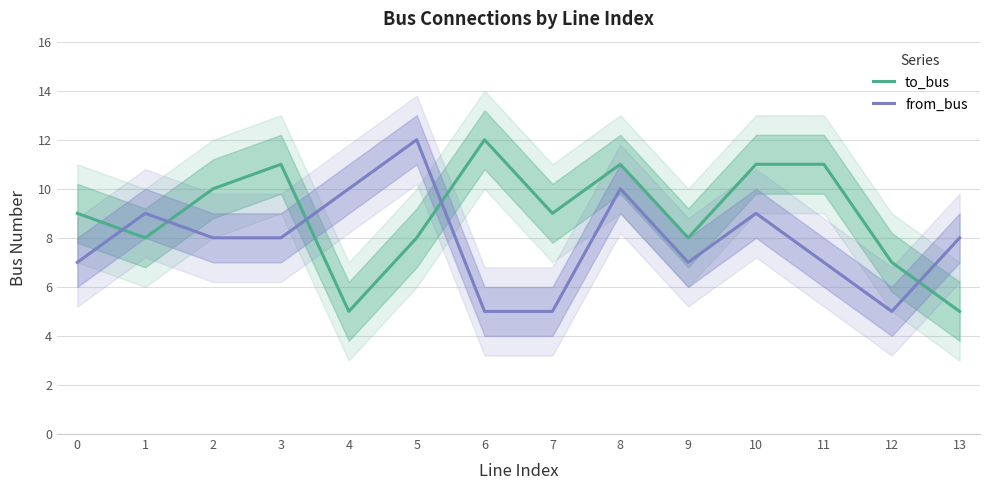

Where does the from_bus series first go above 8?

1